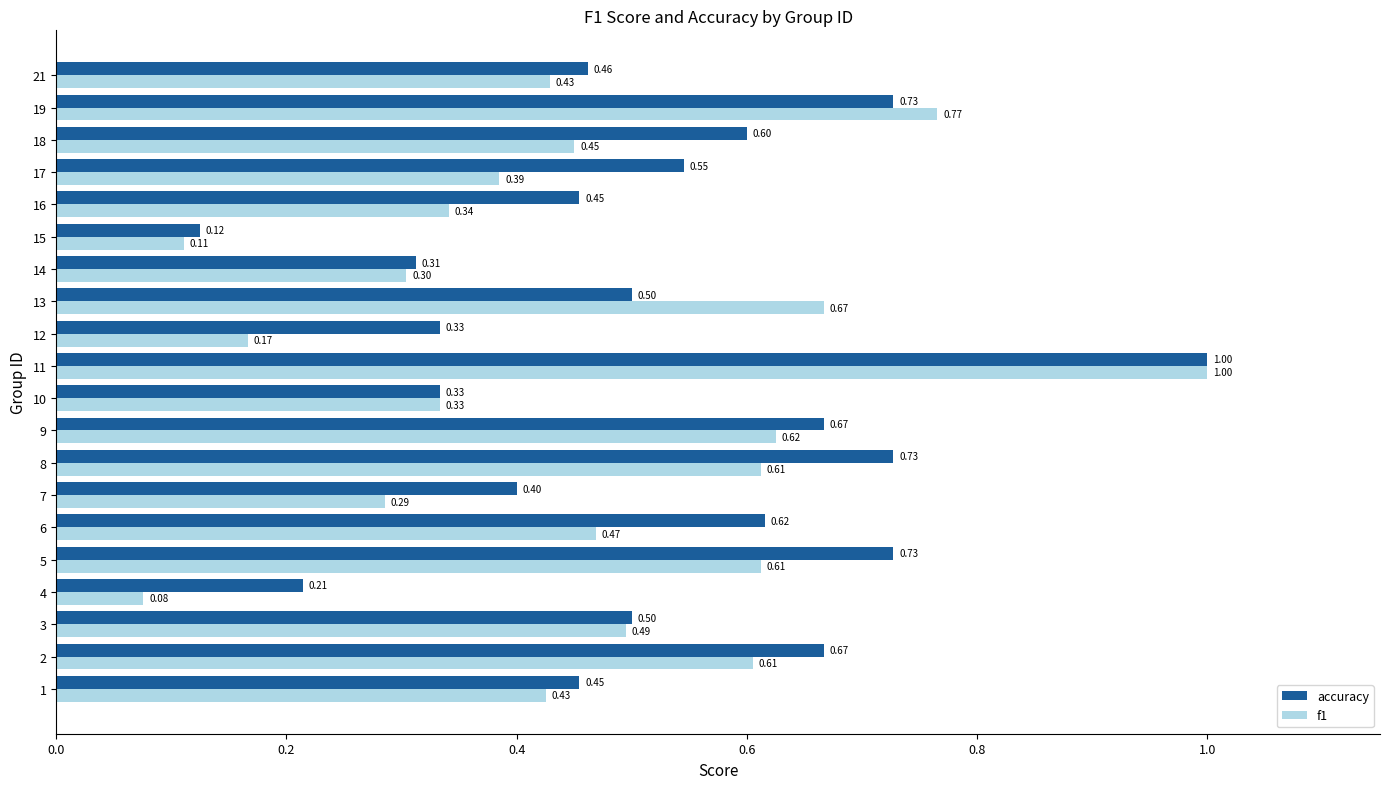

What is the total value across all series at 19?

1.5